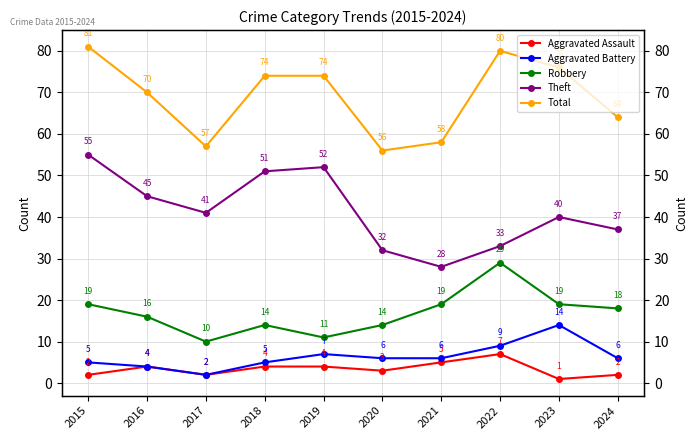

What is the value of the Aggravated Battery point at the 6th from the left?

6